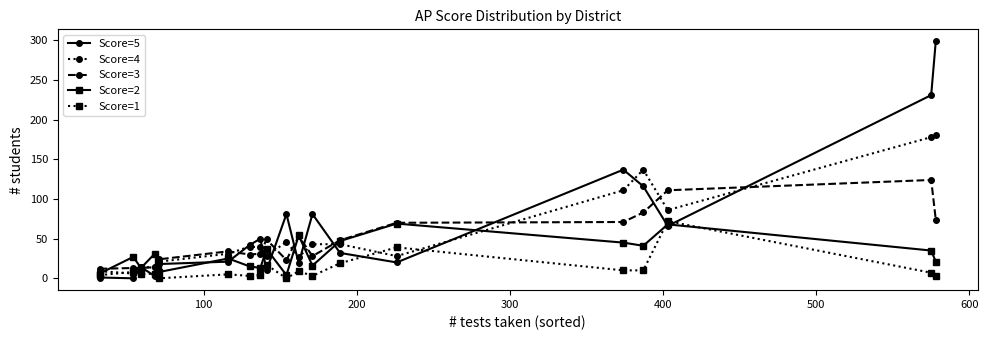

Does the chart display data point markers on the line(s)?

Yes